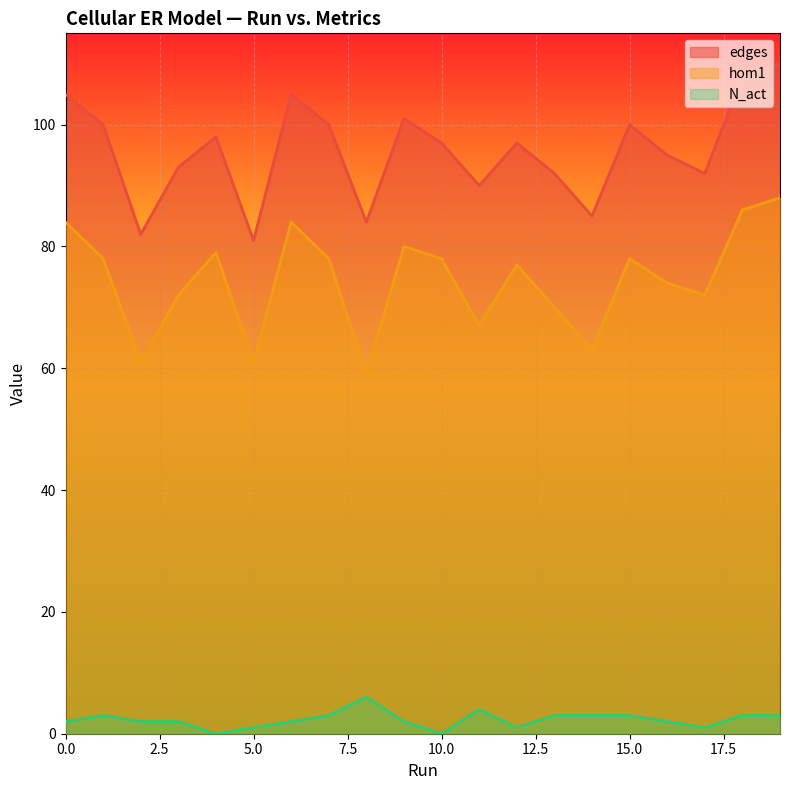

Is it true that N_act equals 5 at 18?

False